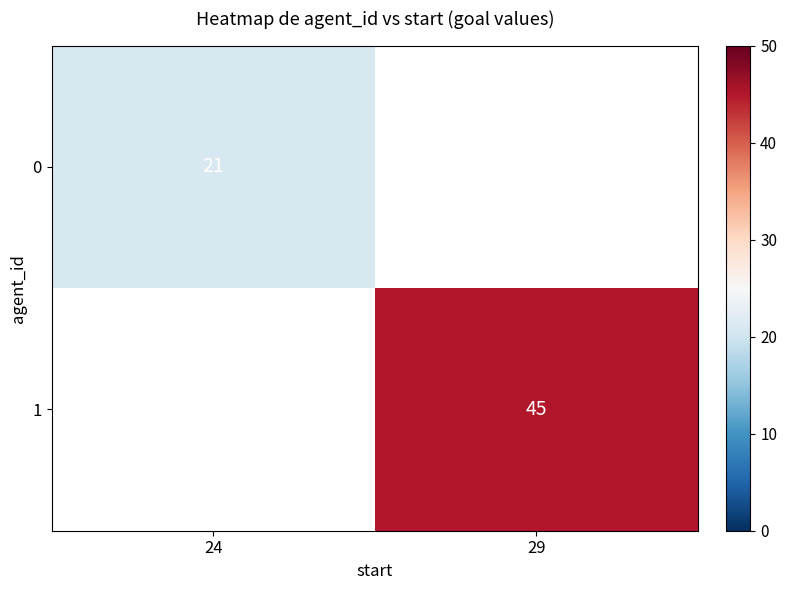

The value of 0 at 24 is 21. True or false?

True